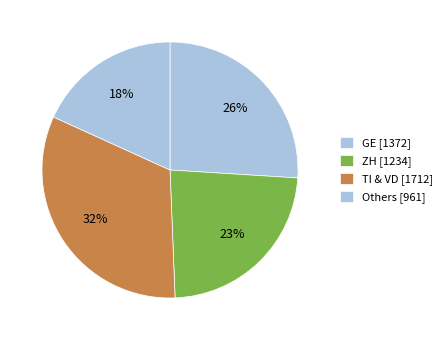

Count the number of slices in the pie.

4